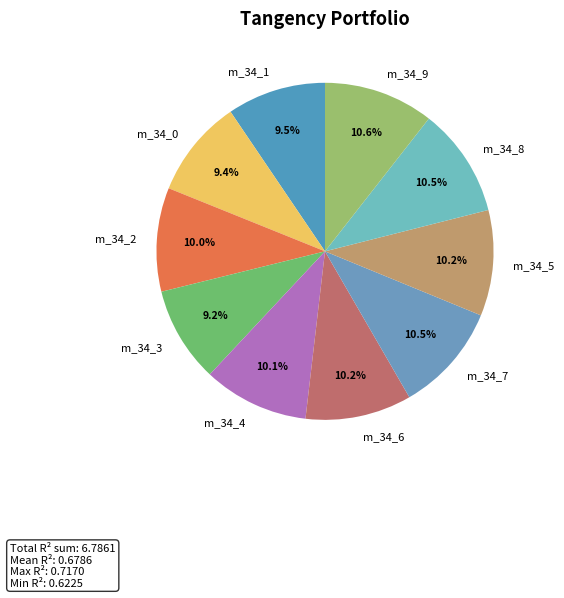

Count the number of slices in the pie.

10